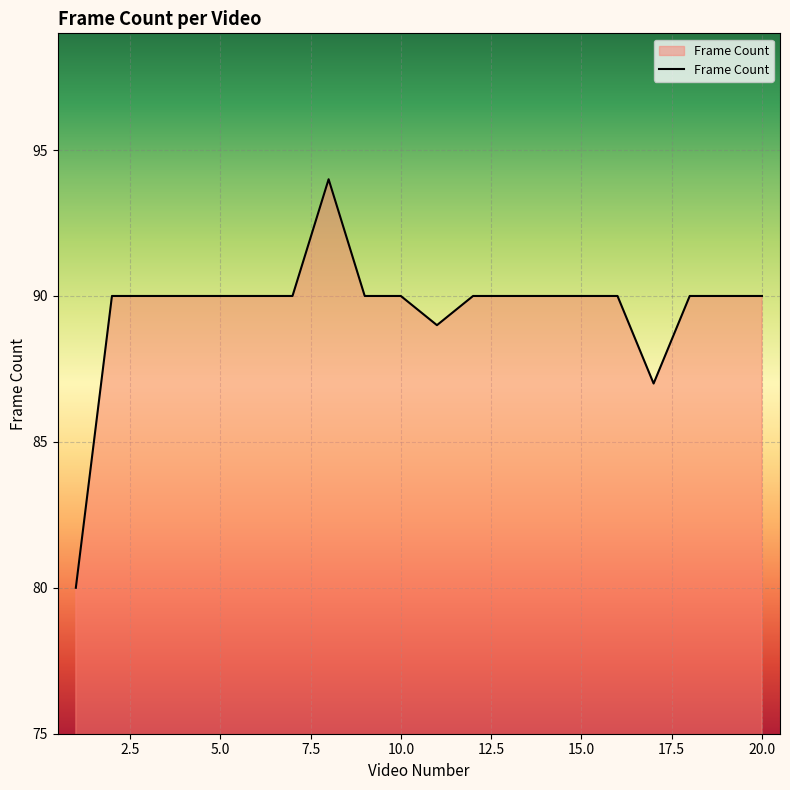

What is the minimum value shown in the chart?

80